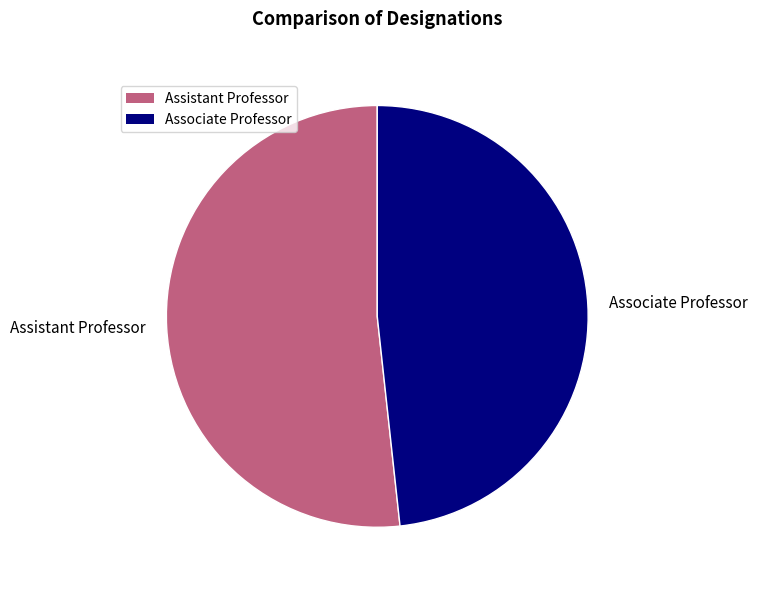

Rank the categories by value from lowest to highest.

Associate Professor, Assistant Professor